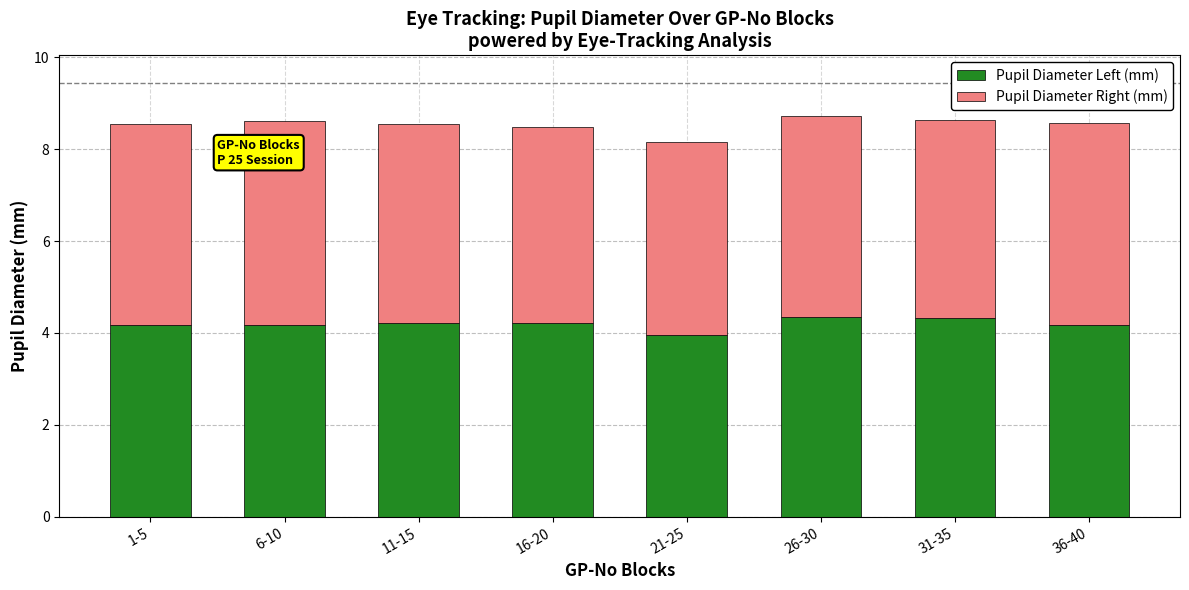

What is the total value across all series at 21-25?

8.2